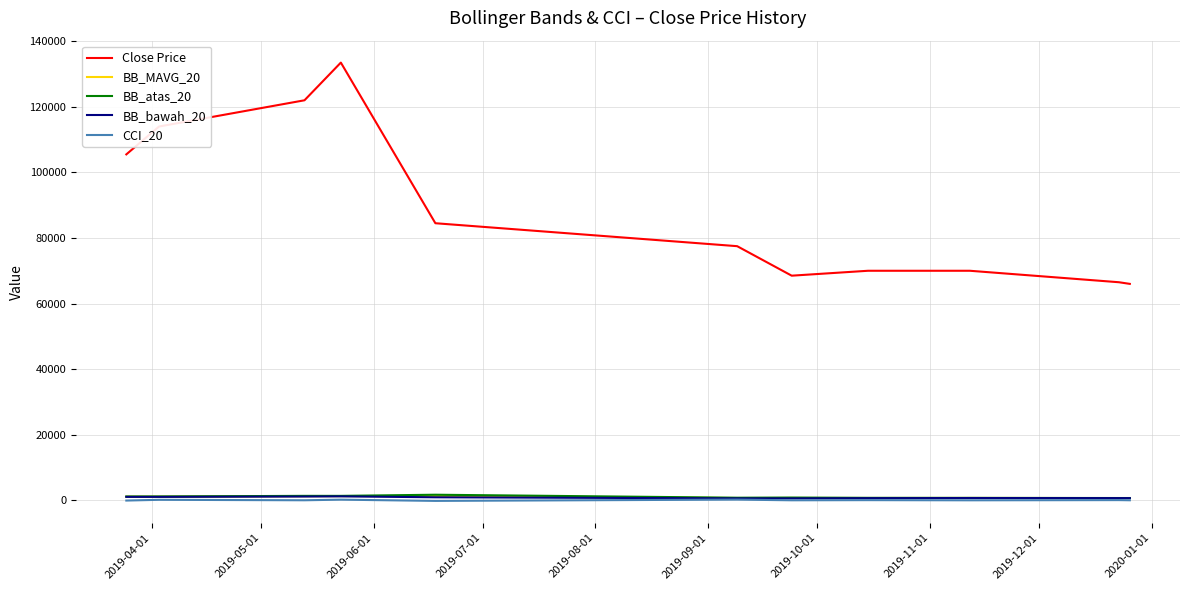

Which series has the largest total across all categories?

Close Price